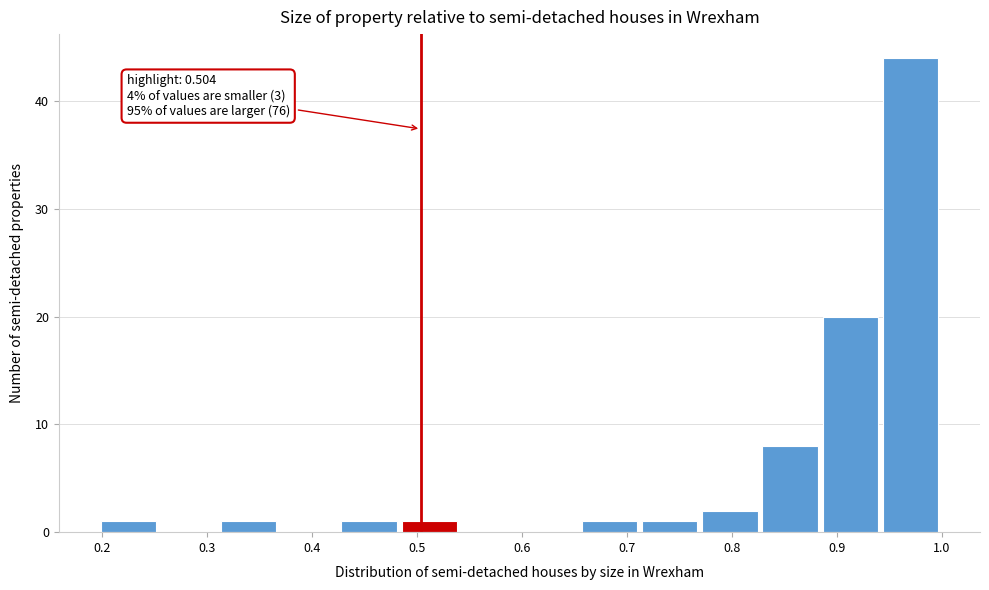

Over which range of the x-axis is the bar tallest?

0.94 to 1.00